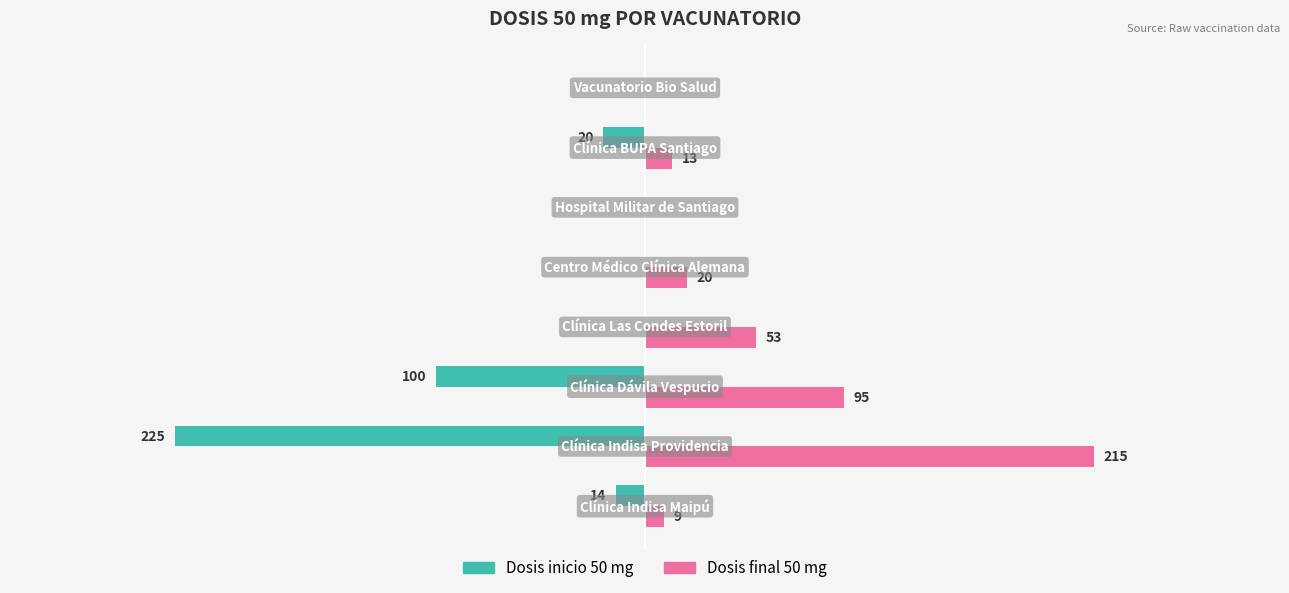

Which series has the largest total across all categories?

Dosis final 50 mg